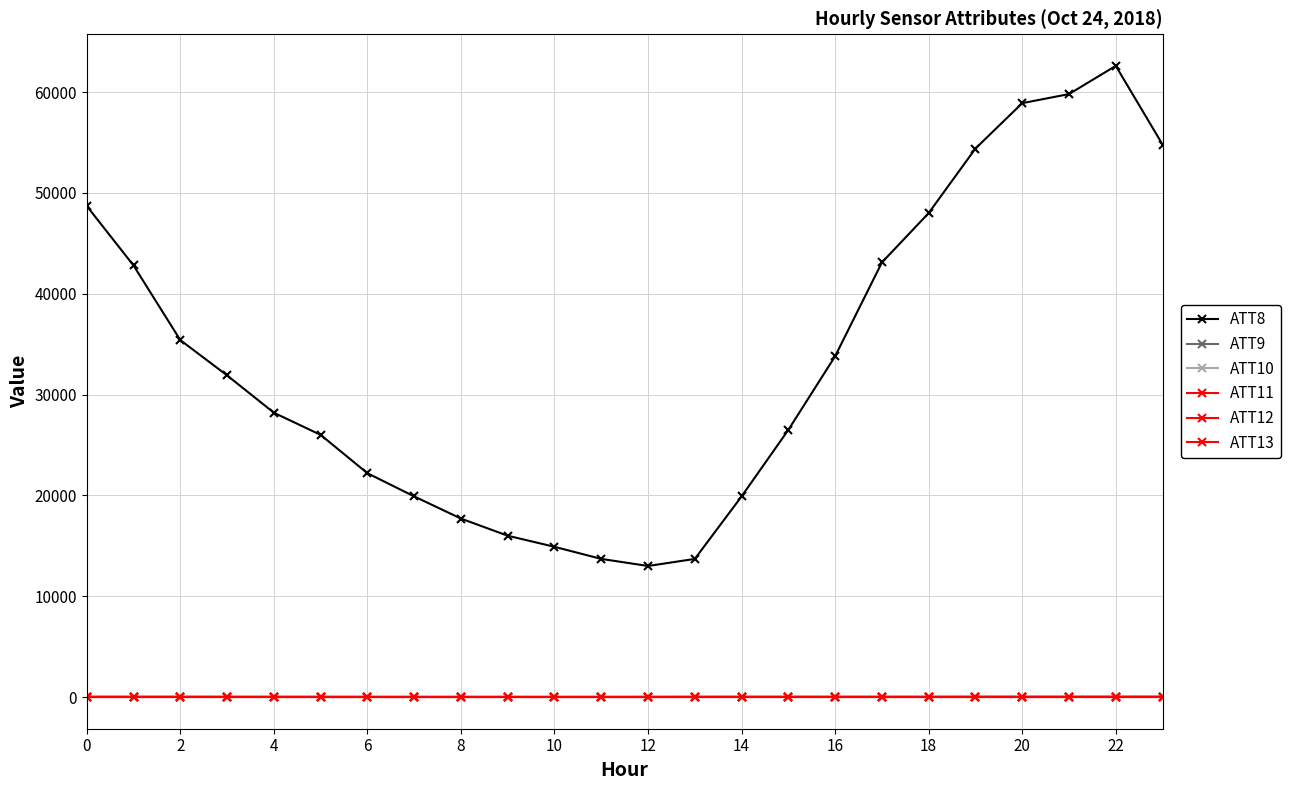

What is the smallest value displayed?

-10.0